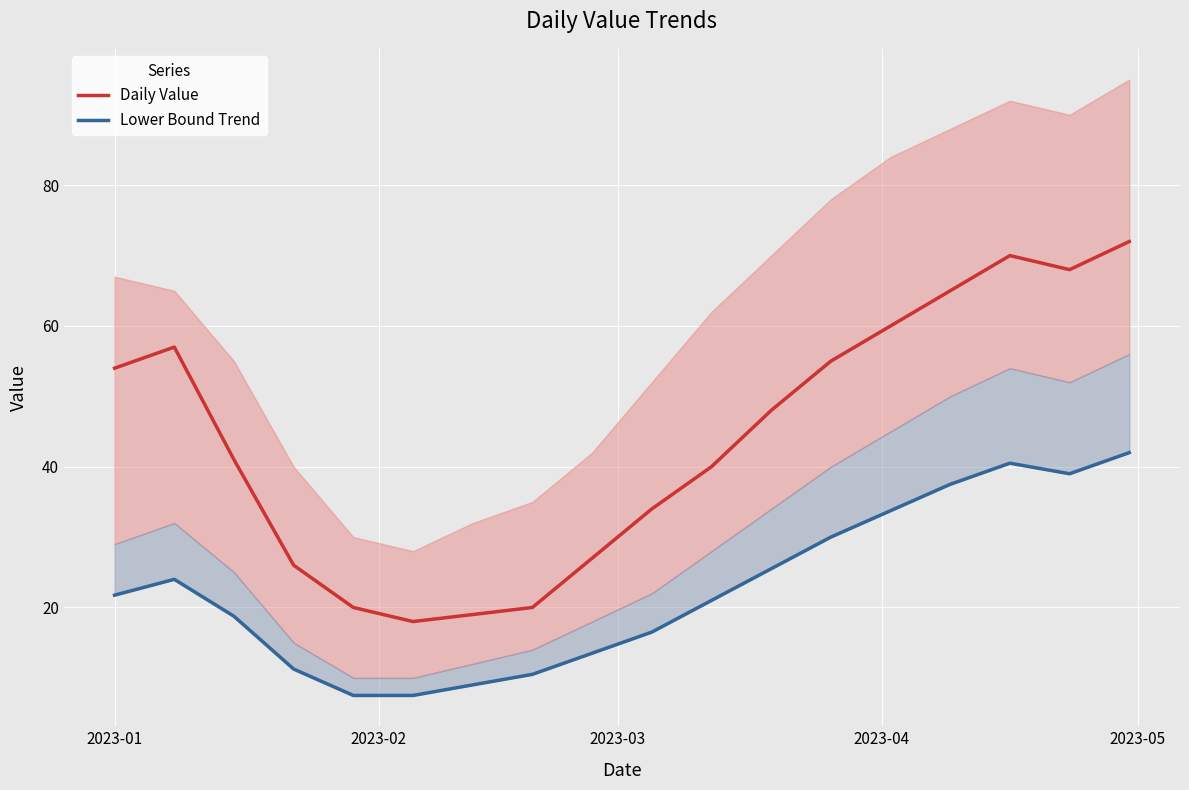

What is the minimum value for Daily Value?

18